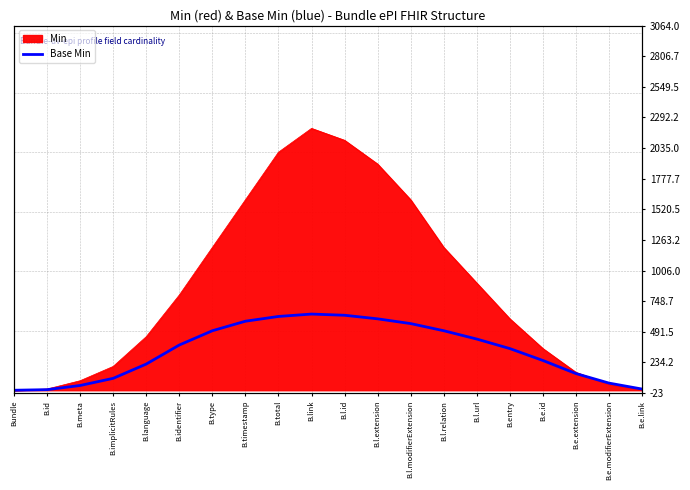

Approximately how many times larger is the value at B.total compared to B.id?

124.0